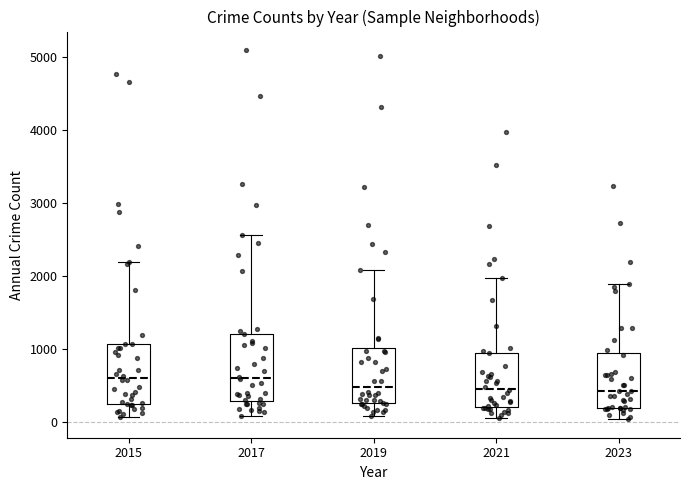

Reading left to right, read every box against the y-axis: the position of its median line, the range the box covers, and the ends of its whiskers. The values are not printed on the chart, so give them approximately, as read against the axis.

2015: median 600, box 300 to 1100, whiskers 100 to 2200
2017: median 600, box 300 to 1200, whiskers 100 to 2600
2019: median 500, box 300 to 1000, whiskers 100 to 2100
2021: median 500, box 200 to 900, whiskers 100 to 2000
2023: median 400, box 200 to 900, whiskers 0 to 1900